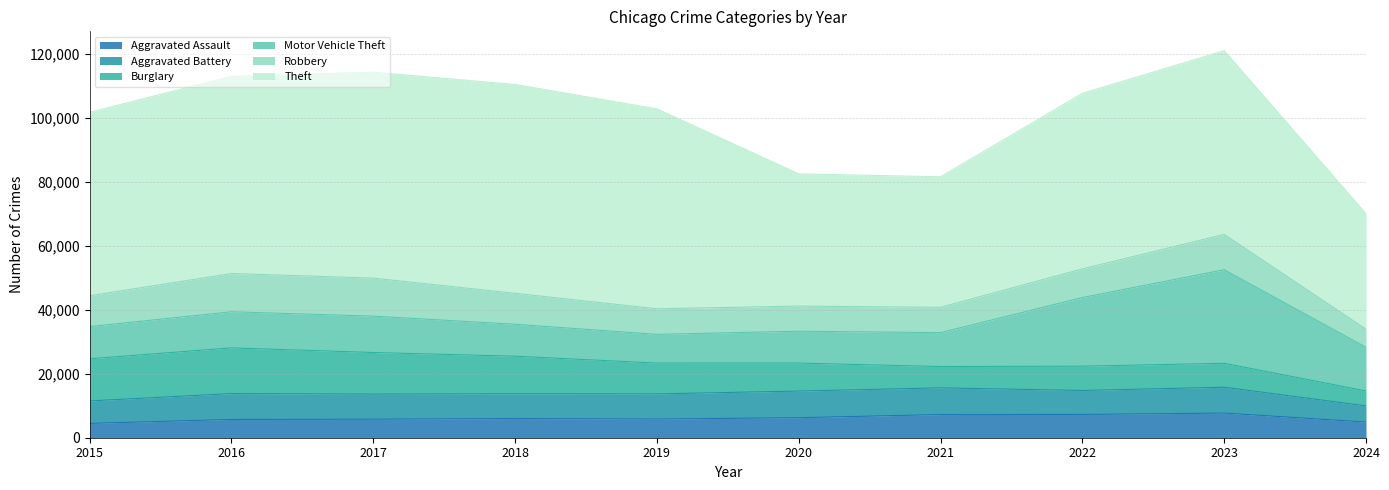

The Burglary series shows 13001 at 2017. True or false?

True